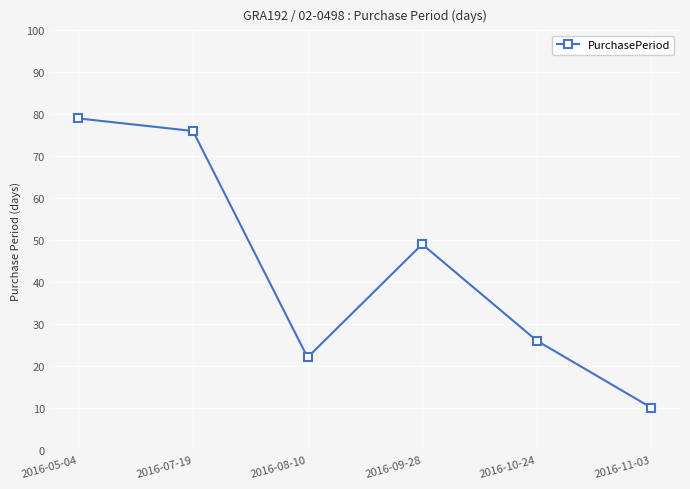

What is the difference between the values at 2016-08-10 and 2016-05-04?

57